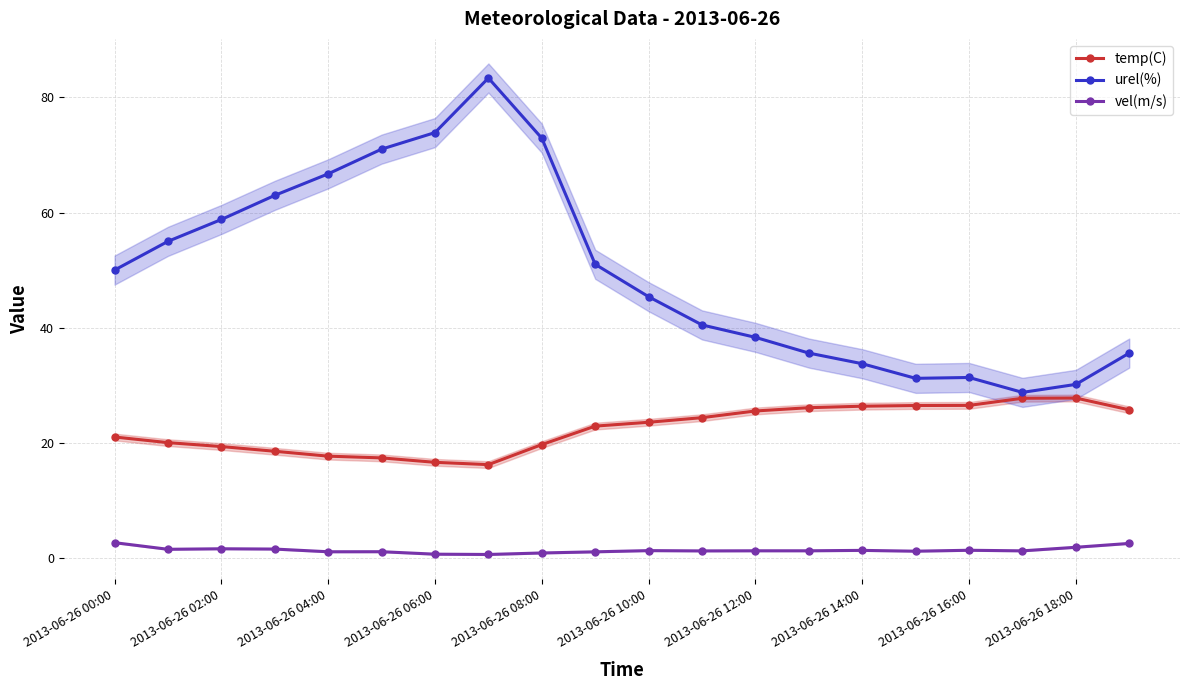

True or false: temp(C) and urel(%) cross at least once.

False